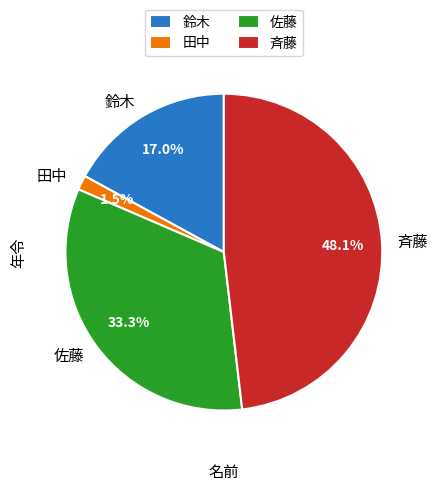

Does 田中 account for over 50% of the chart?

No